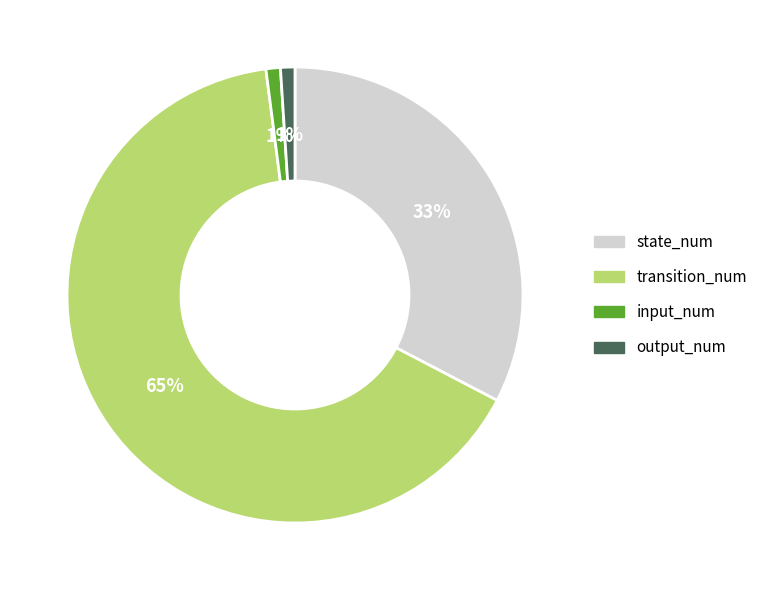

How many slices are in this pie chart?

4